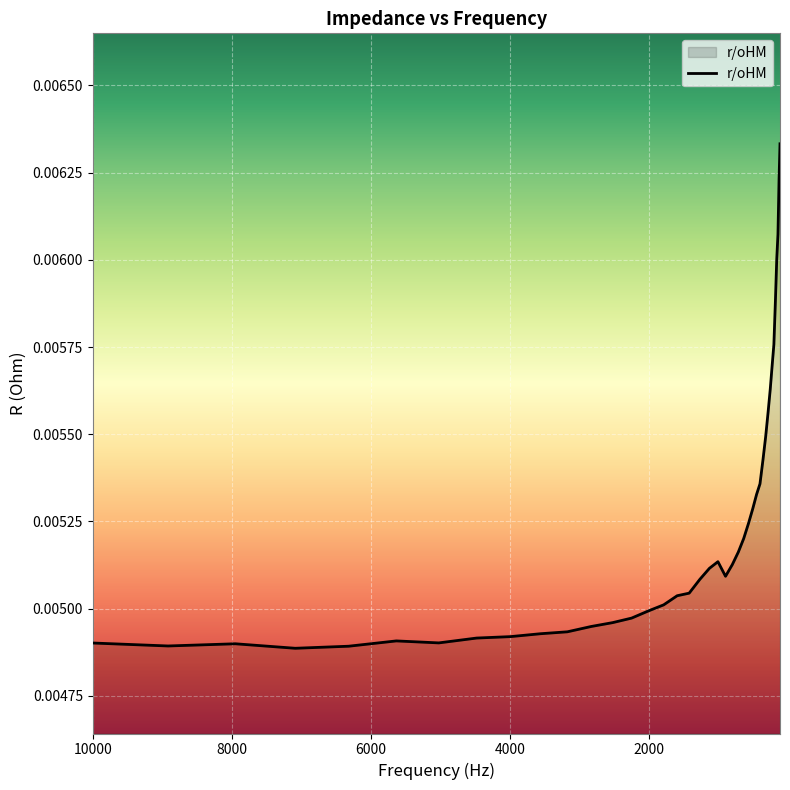

What is the sum of all values?

0.2